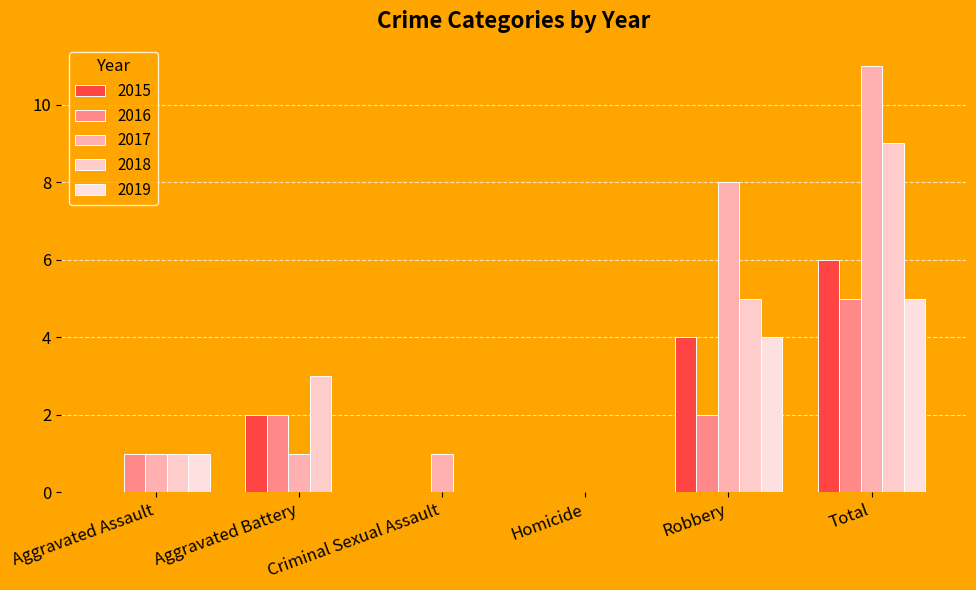

At which category is the sum across all series the highest?

Total